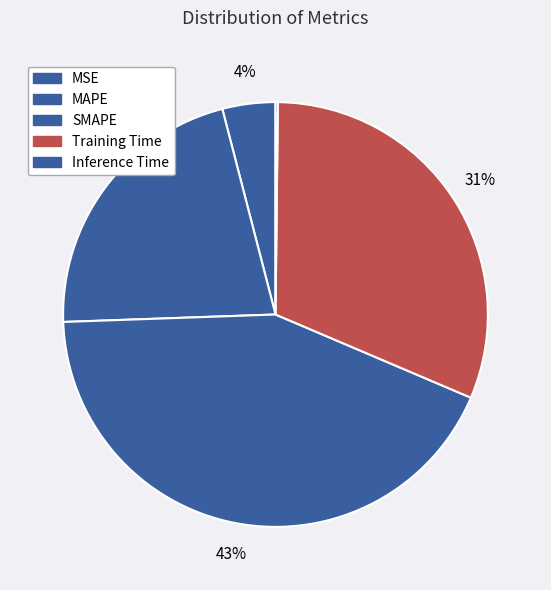

To the nearest percent, what is the average slice percentage?

20%